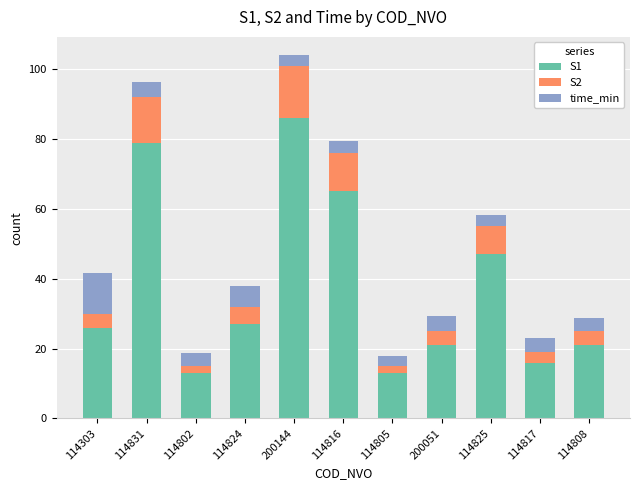

True or false: S1 has a value of 86.0 at 200144.

True